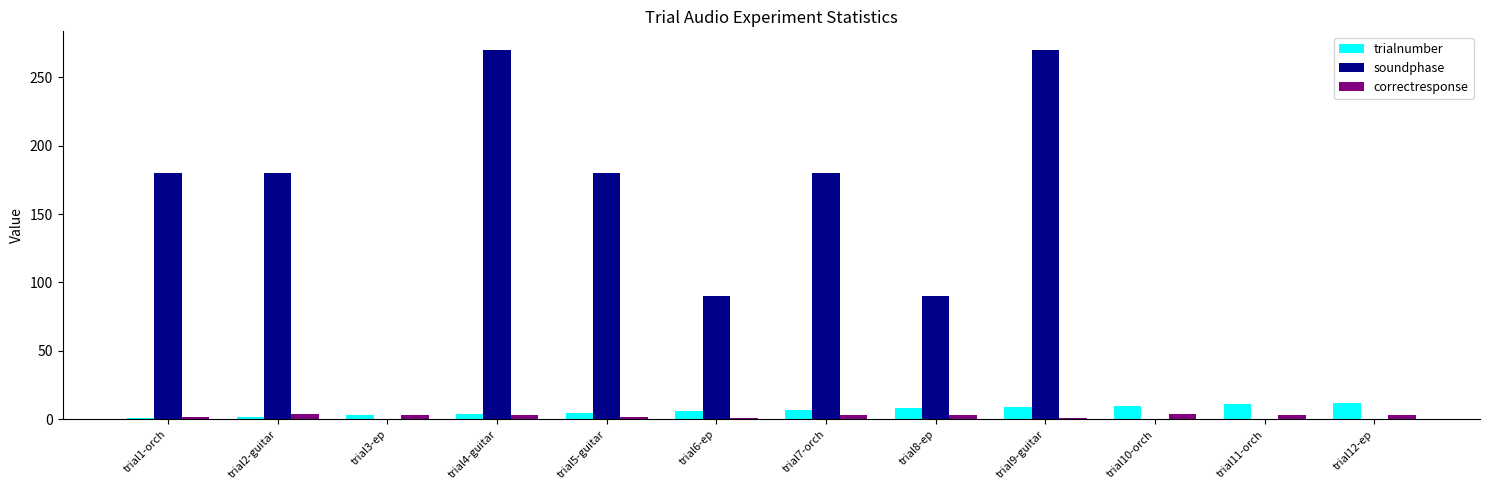

What is the highest value of the trialnumber series?

12